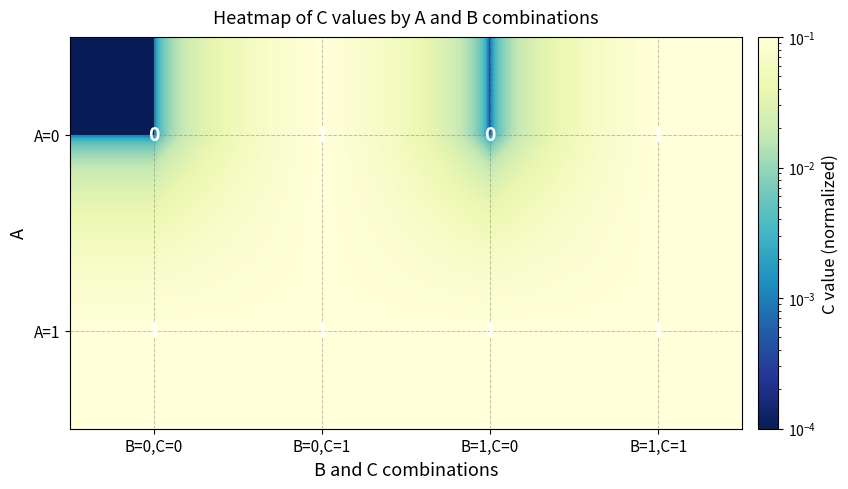

True or false: A=1 has a value of 1 at B=0,C=0.

True